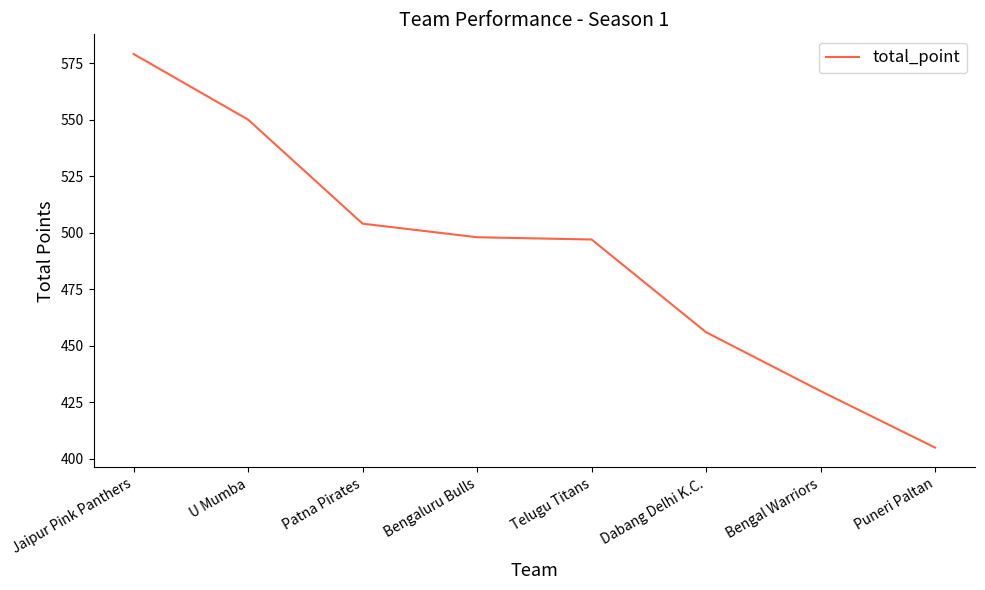

What is the maximum value shown in the chart?

579